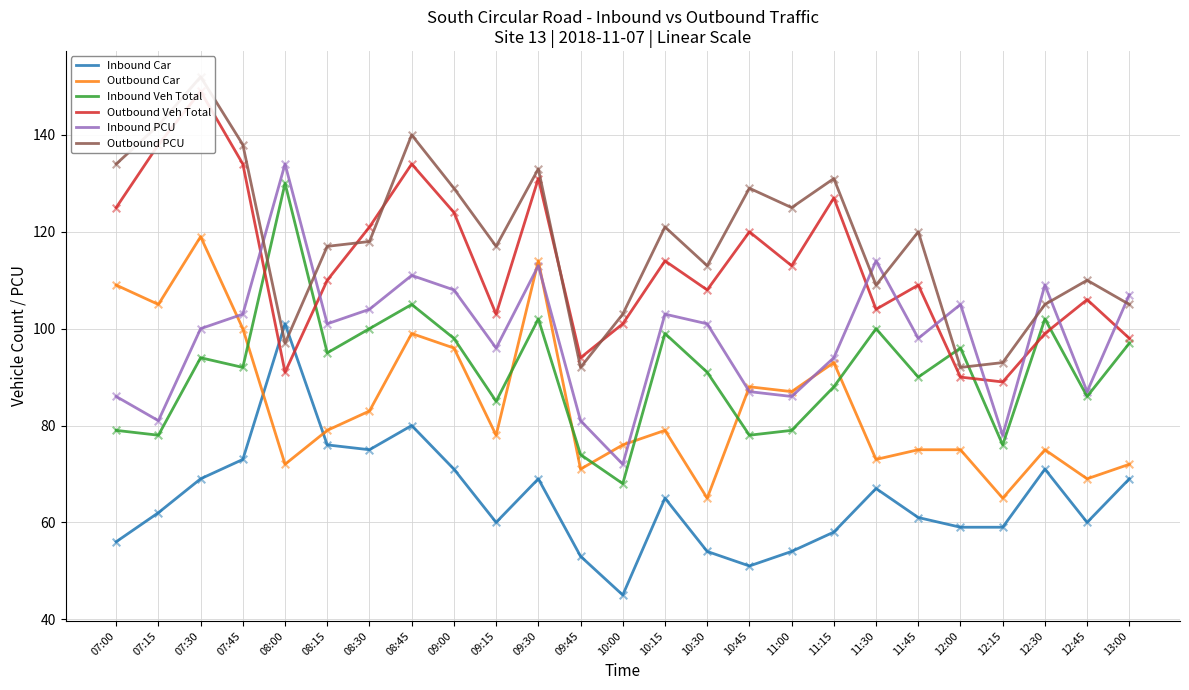

At which category is the sum across all series the highest?

07:30